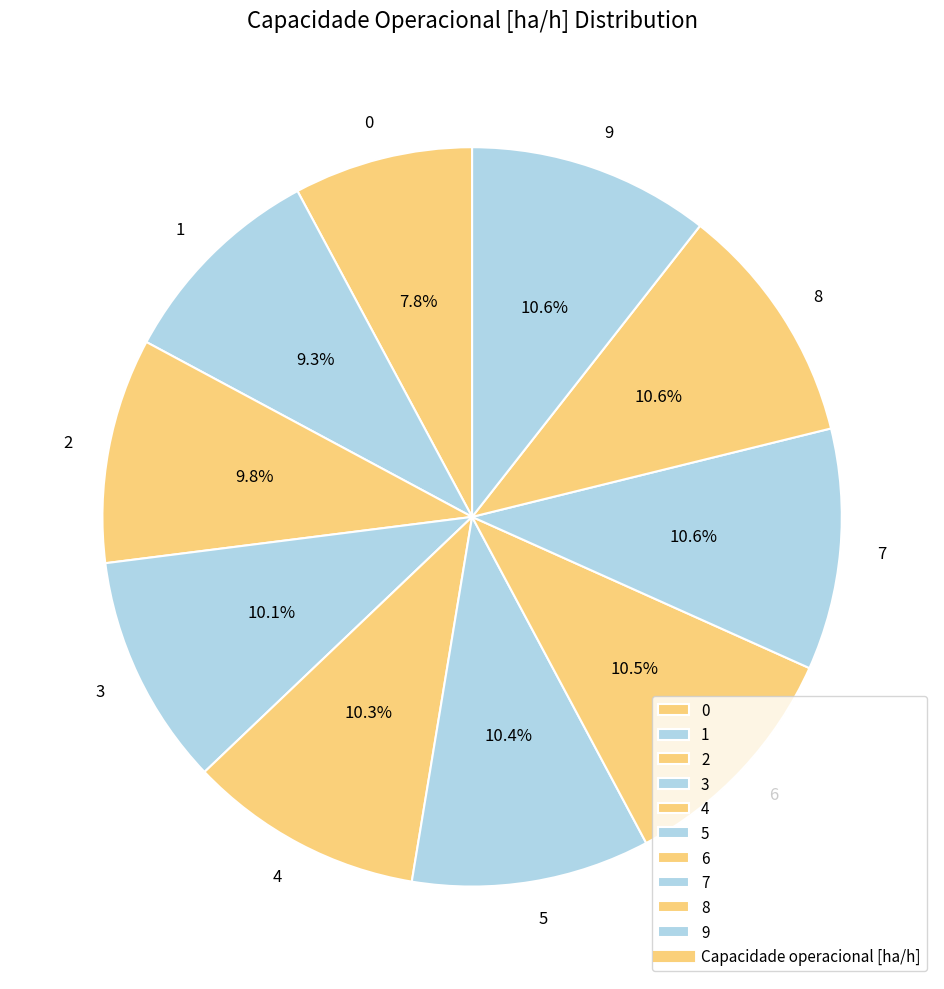

What is the ratio of the value at 6 to the value at 0?

1.3